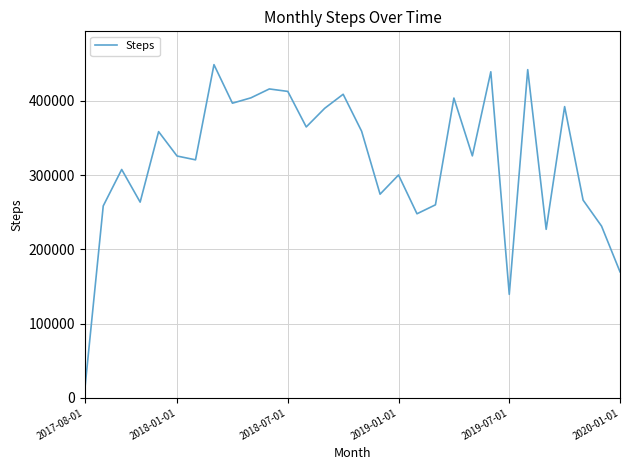

What is the maximum value shown in the chart?

448827